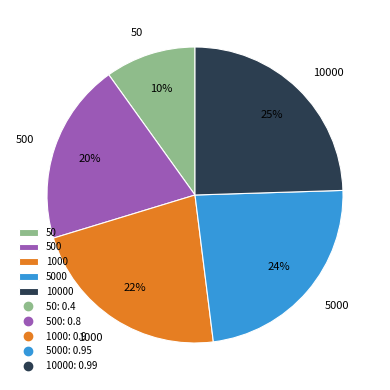

How many slices are in this pie chart?

5